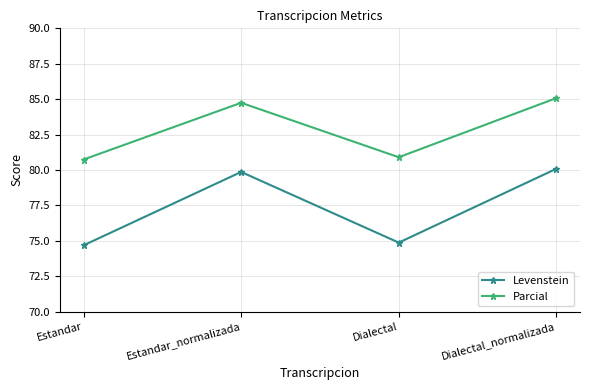

List the series in order of their overall mean, highest first.

Parcial, Levenstein